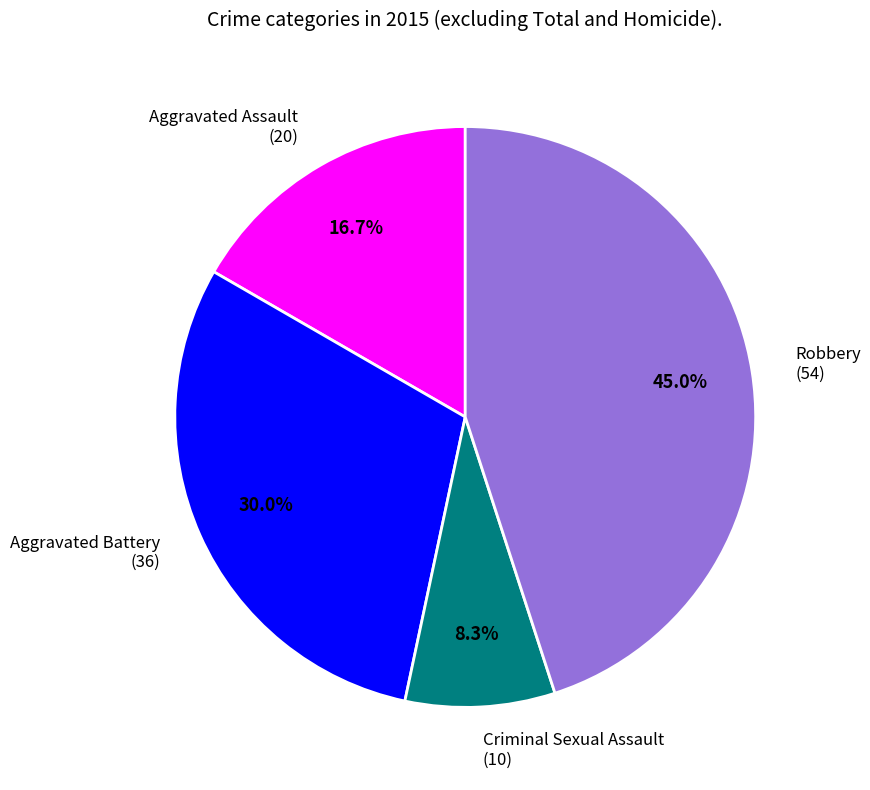

To the nearest percent, what percentage of the pie is Aggravated Assault?

17%